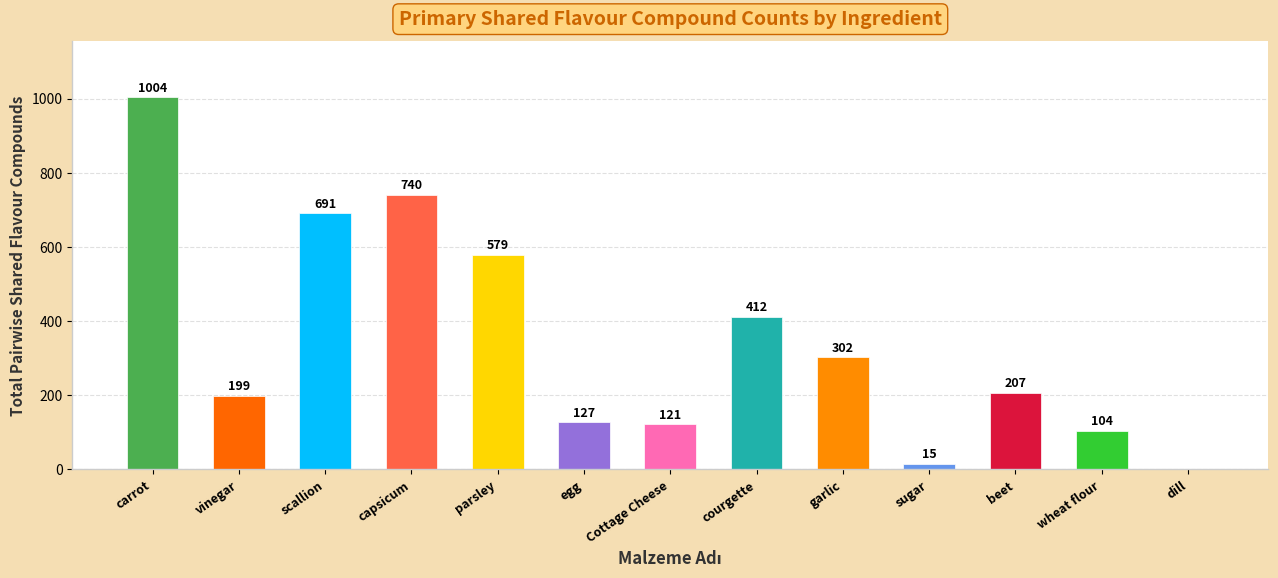

The chart shows a value of 104 at wheat flour. True or false?

True